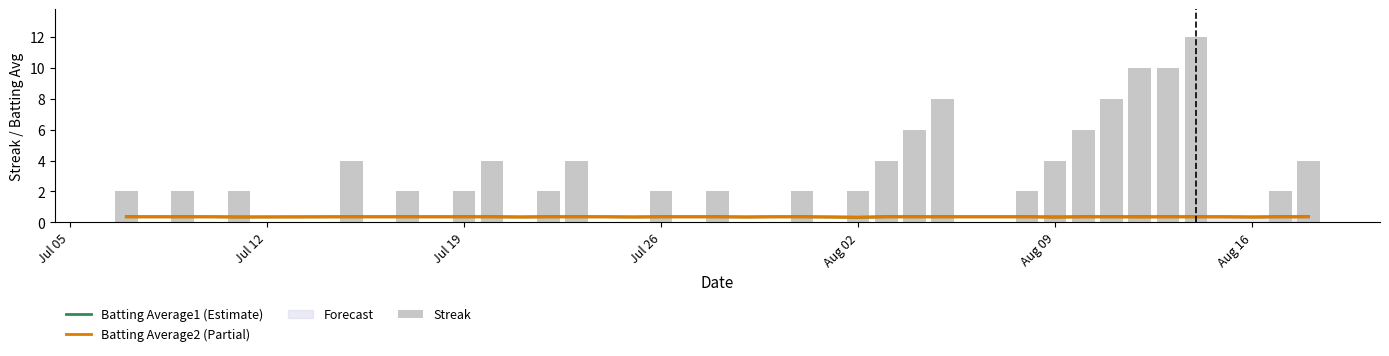

Which series has the widest spread of values?

Streak